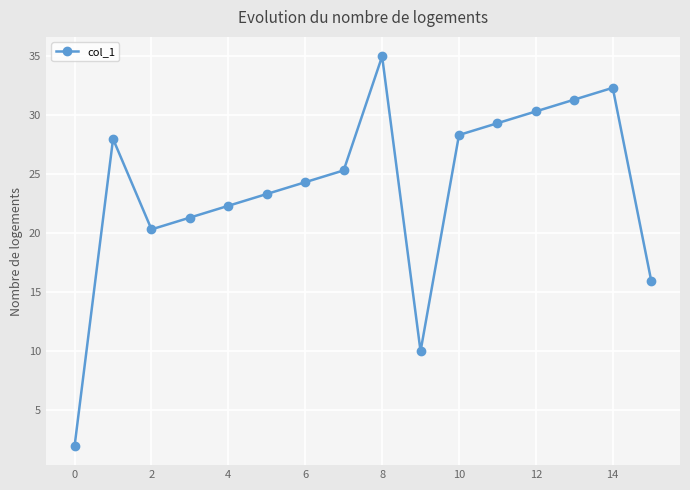

What is the greatest value displayed?

35.0